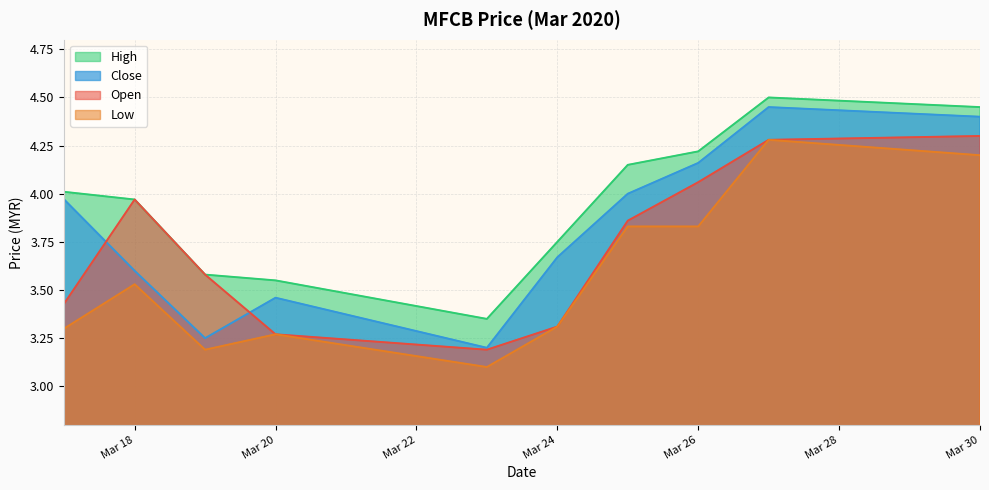

Reading right to left, extract all data points from this chart.

open: 4.3	4.3	4.1	3.9	3.3	3.2	3.3	3.6	4.0	3.4
high: 4.5	4.5	4.2	4.2	3.8	3.4	3.5	3.6	4.0	4.0
low: 4.2	4.3	3.8	3.8	3.3	3.1	3.3	3.2	3.5	3.3
close: 4.4	4.5	4.2	4.0	3.7	3.2	3.5	3.2	3.6	4.0